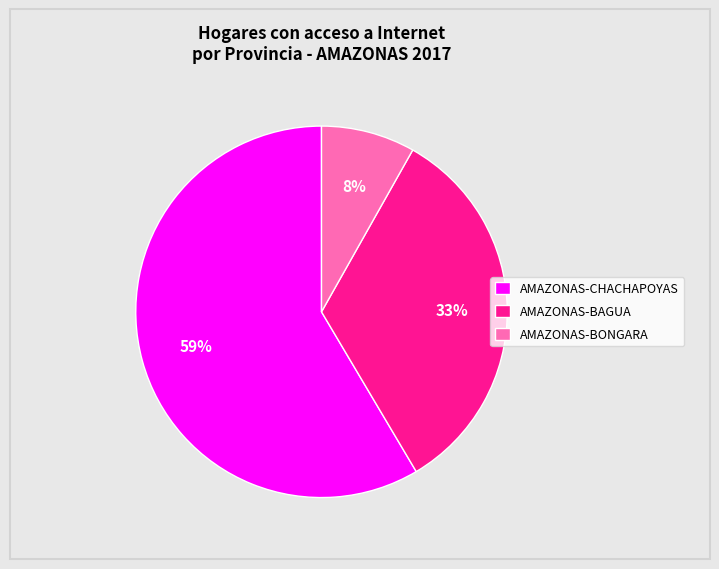

Is there a majority slice in this chart?

Yes